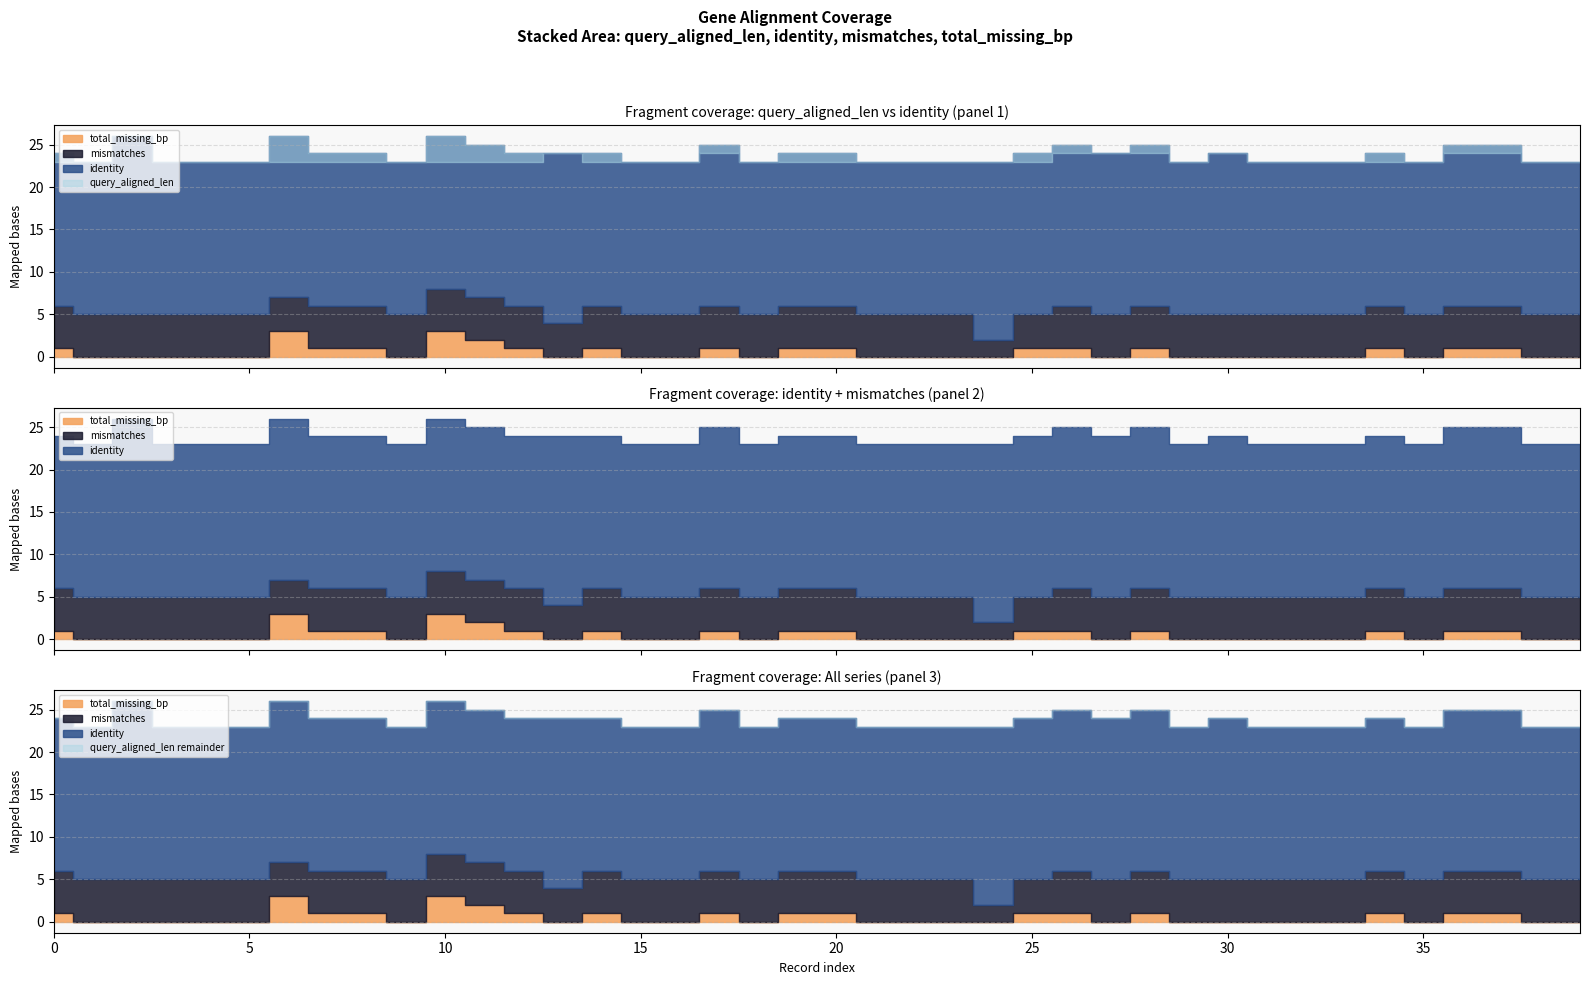

The query_aligned_len series shows 23 at 22. True or false?

True